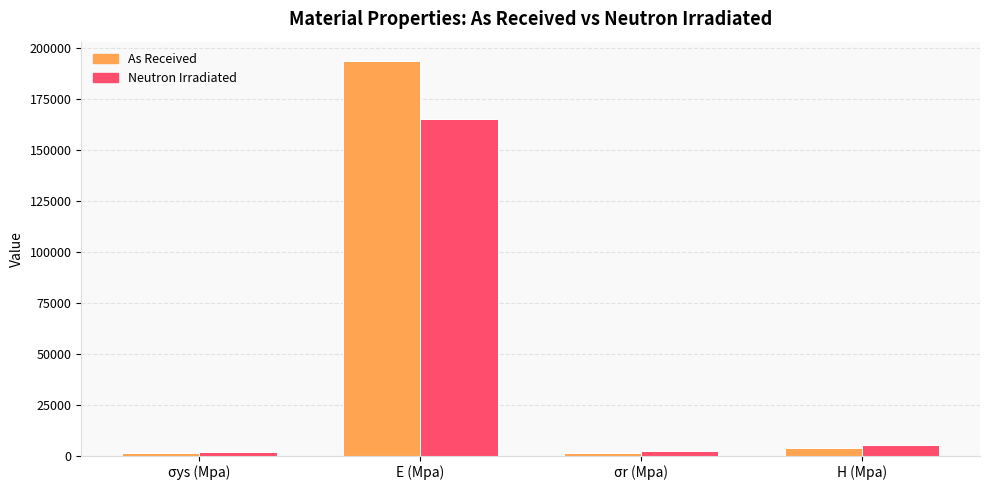

How many groups of bars are there?

4